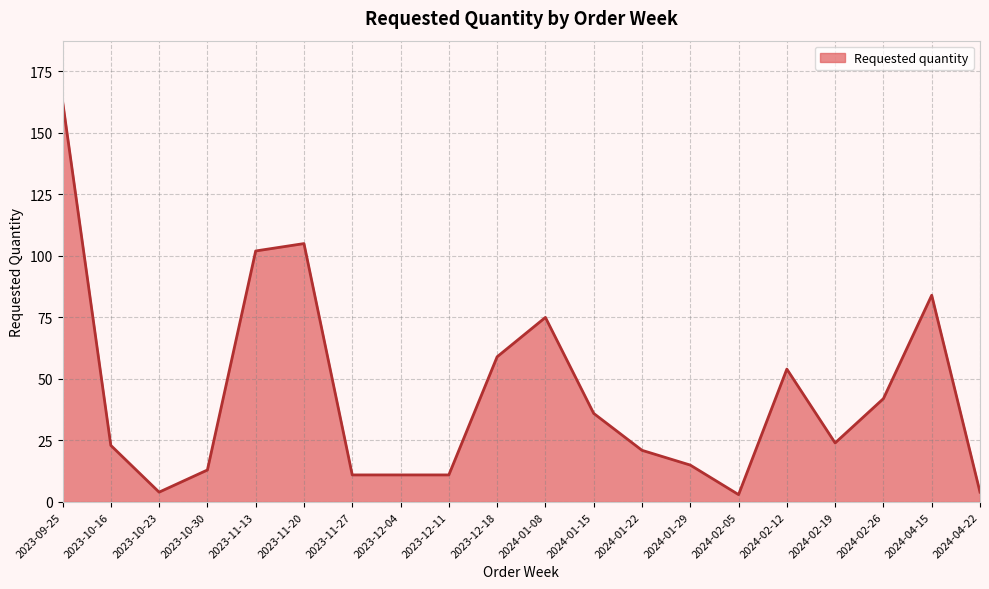

At which label does the data first exceed 24?

2023-09-25